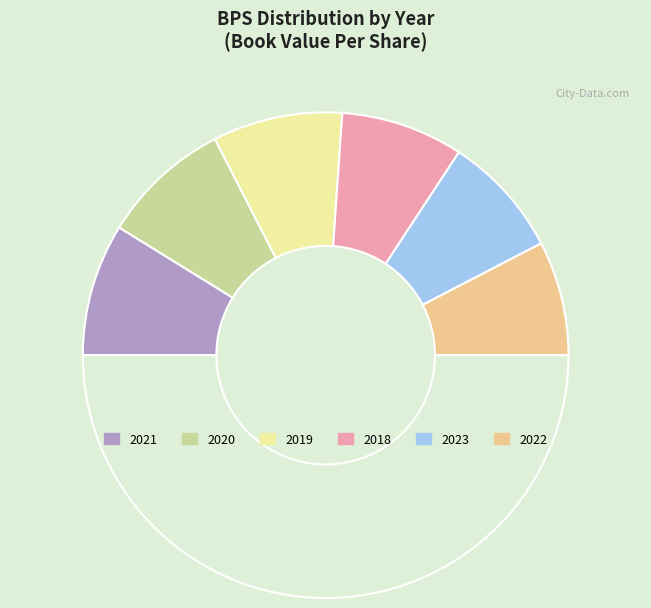

How many segments does this pie chart have?

7